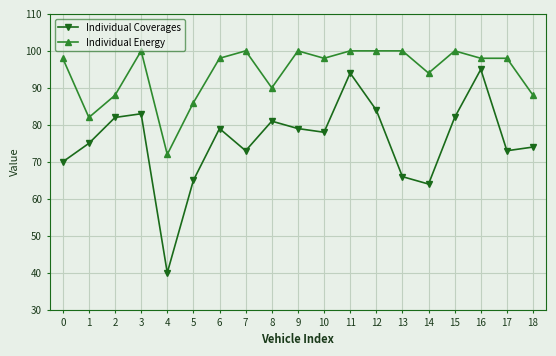

True or false: Individual Coverages and Individual Energy cross at least once.

False